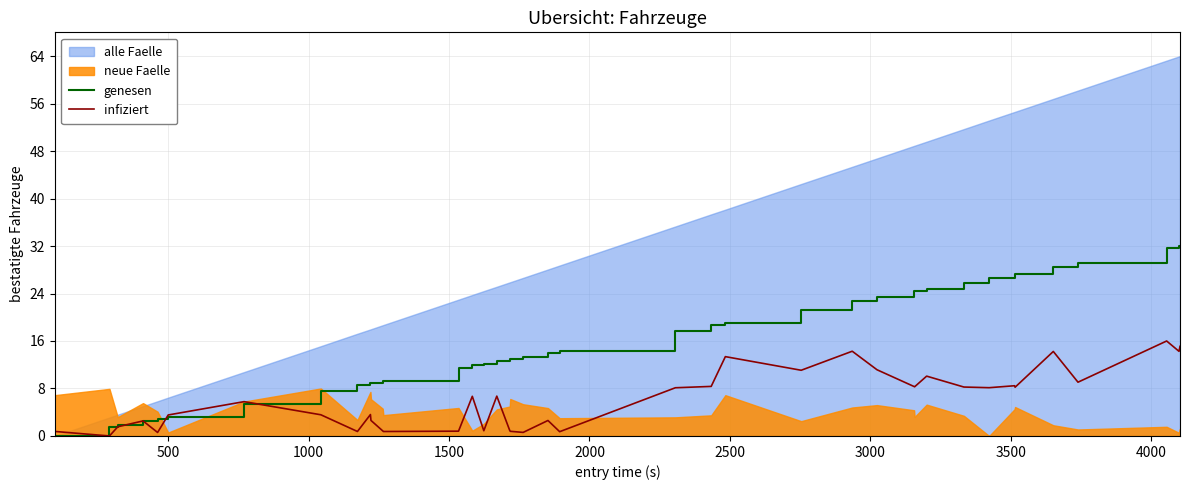

What is the highest value of the genesen series?

32.0